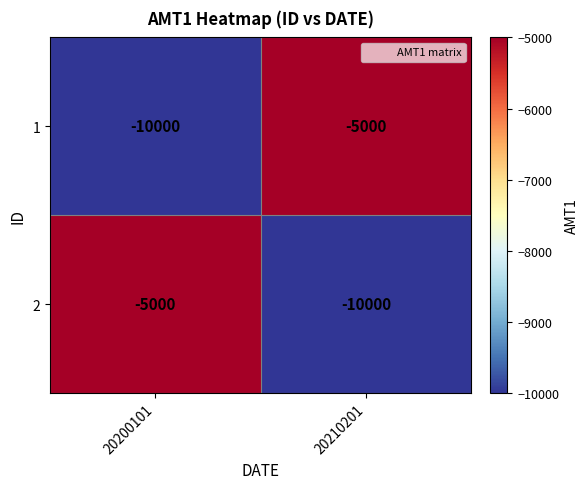

What is the difference between the highest and lowest values at 20210201?

5000